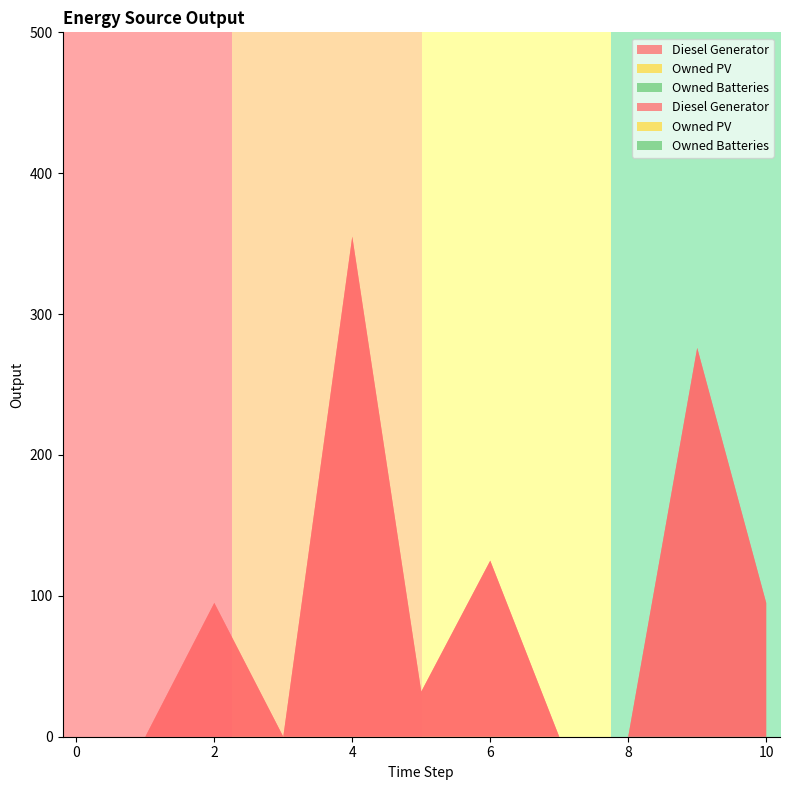

Reading left to right, transcribe all the data shown in this chart.

Diesel Generator: 0=0	1=0	2=95	3=0	4=355	5=32	6=125	7=0	8=0	9=276	10=95
Owned PV: 0=0	1=0	2=0	3=0	4=0	5=0	6=0	7=0	8=0	9=0	10=0
Owned Batteries: 0=0	1=0	2=0	3=0	4=0	5=0	6=0	7=0	8=0	9=0	10=0